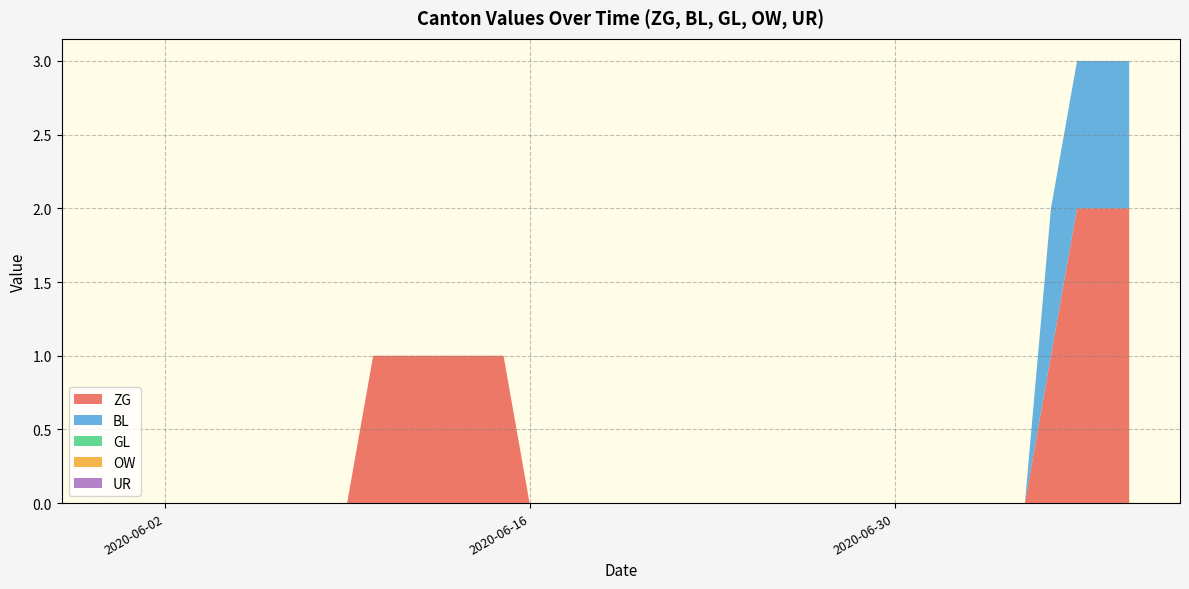

Reading left to right, extract all data points from this chart.

ZG: 0	0	0	0	0	0	0	0	0	0	1	1	1	1	1	1	0	0	0	0	0	0	0	0	0	0	0	0	0	0	0	0	0	0	0	0	1	2	2	2
BL: 0	0	0	0	0	0	0	0	0	0	0	0	0	0	0	0	0	0	0	0	0	0	0	0	0	0	0	0	0	0	0	0	0	0	0	0	1	1	1	1
GL: 0	0	0	0	0	0	0	0	0	0	0	0	0	0	0	0	0	0	0	0	0	0	0	0	0	0	0	0	0	0	0	0	0	0	0	0	0	0	0	0
OW: 0	0	0	0	0	0	0	0	0	0	0	0	0	0	0	0	0	0	0	0	0	0	0	0	0	0	0	0	0	0	0	0	0	0	0	0	0	0	0	0
UR: 0	0	0	0	0	0	0	0	0	0	0	0	0	0	0	0	0	0	0	0	0	0	0	0	0	0	0	0	0	0	0	0	0	0	0	0	0	0	0	0